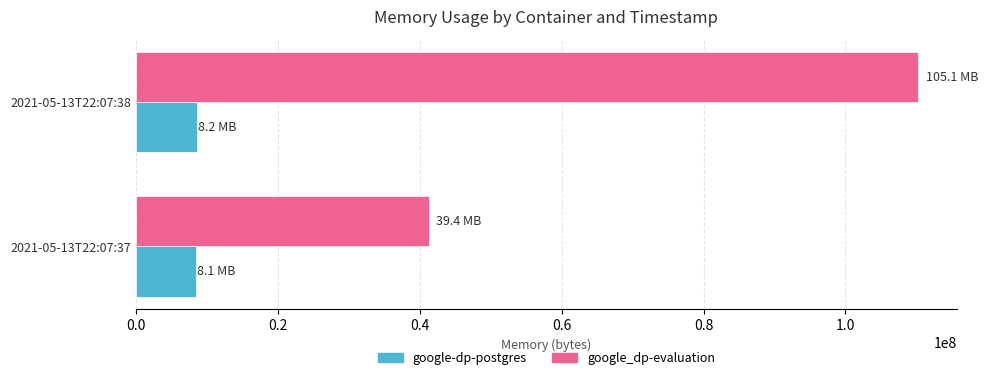

What is the average value of the google_dp-evaluation series?

75737088